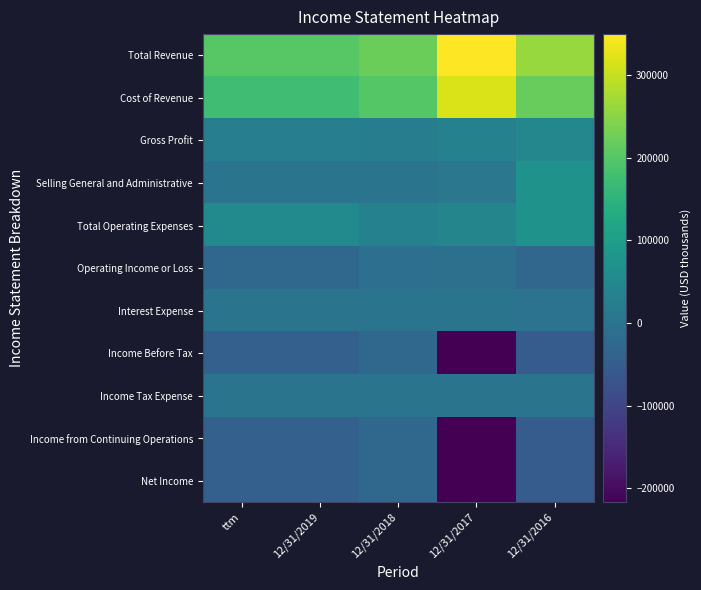

Reading left to right, extract all data points from this chart.

Total Revenue: ttm=202546	12/31/2019=202546	12/31/2018=223749	12/31/2017=350043	12/31/2016=263523
Cost of Revenue: ttm=177175	12/31/2019=177175	12/31/2018=201134	12/31/2017=318290	12/31/2016=218370
Gross Profit: ttm=25371	12/31/2019=25371	12/31/2018=22615	12/31/2017=31753	12/31/2016=45153
Selling General and Administrative: ttm=1823	12/31/2019=1823	12/31/2018=2128	12/31/2017=7915	12/31/2016=74484
Total Operating Expenses: ttm=51854	12/31/2019=51854	12/31/2018=32021	12/31/2017=40481	12/31/2016=74031
Operating Income or Loss: ttm=-26483	12/31/2019=-26483	12/31/2018=-9406	12/31/2017=-8728	12/31/2016=-28878
Interest Expense: ttm=262	12/31/2019=262	12/31/2018=85	12/31/2017=86	12/31/2016=14
Income Before Tax: ttm=-42526	12/31/2019=-42526	12/31/2018=-24631	12/31/2017=-216587	12/31/2016=-52222
Income Tax Expense: ttm=240	12/31/2019=240	12/31/2018=211	12/31/2017=497	12/31/2016=130
Income from Continuing Operations: ttm=-42766	12/31/2019=-42766	12/31/2018=-24842	12/31/2017=-217084	12/31/2016=-52352
Net Income: ttm=-42766	12/31/2019=-42766	12/31/2018=-24842	12/31/2017=-217084	12/31/2016=-52352